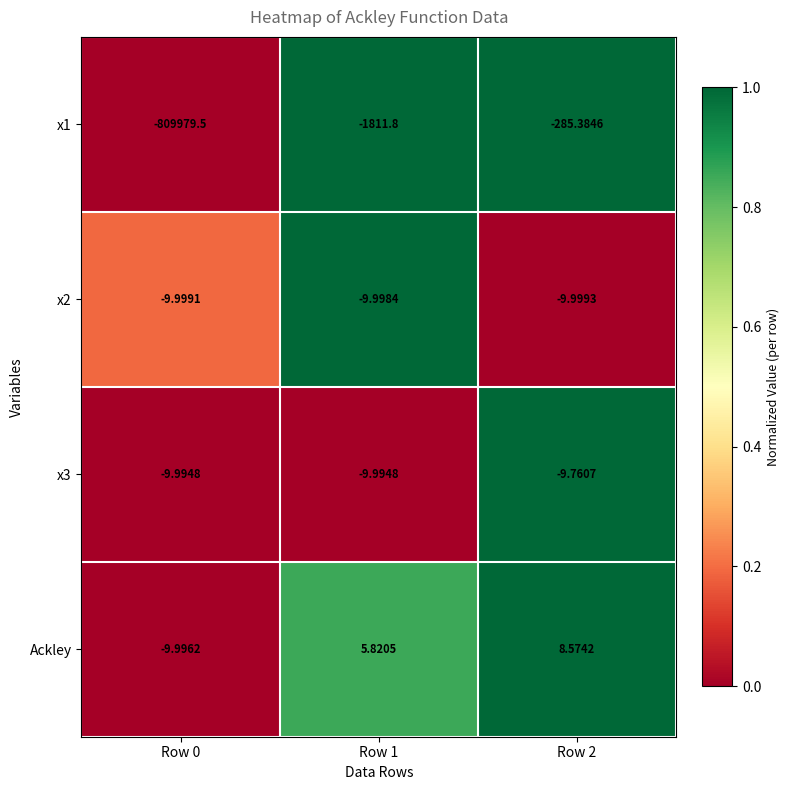

Which series has the largest total across all categories?

Ackley